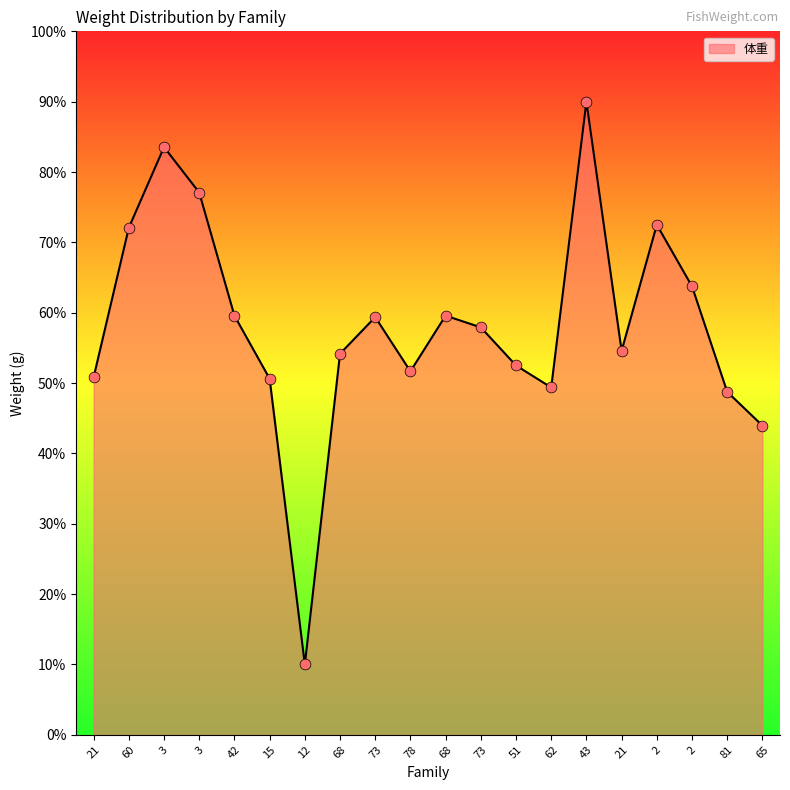

Is this an area chart (filled region under the line)?

Yes